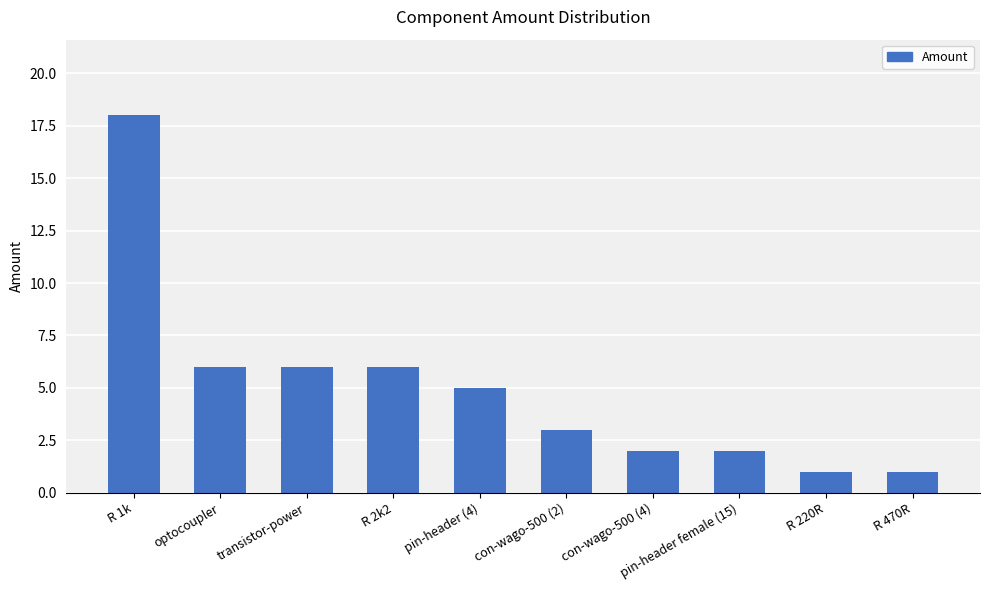

Where does the data first go above 5?

R 1k